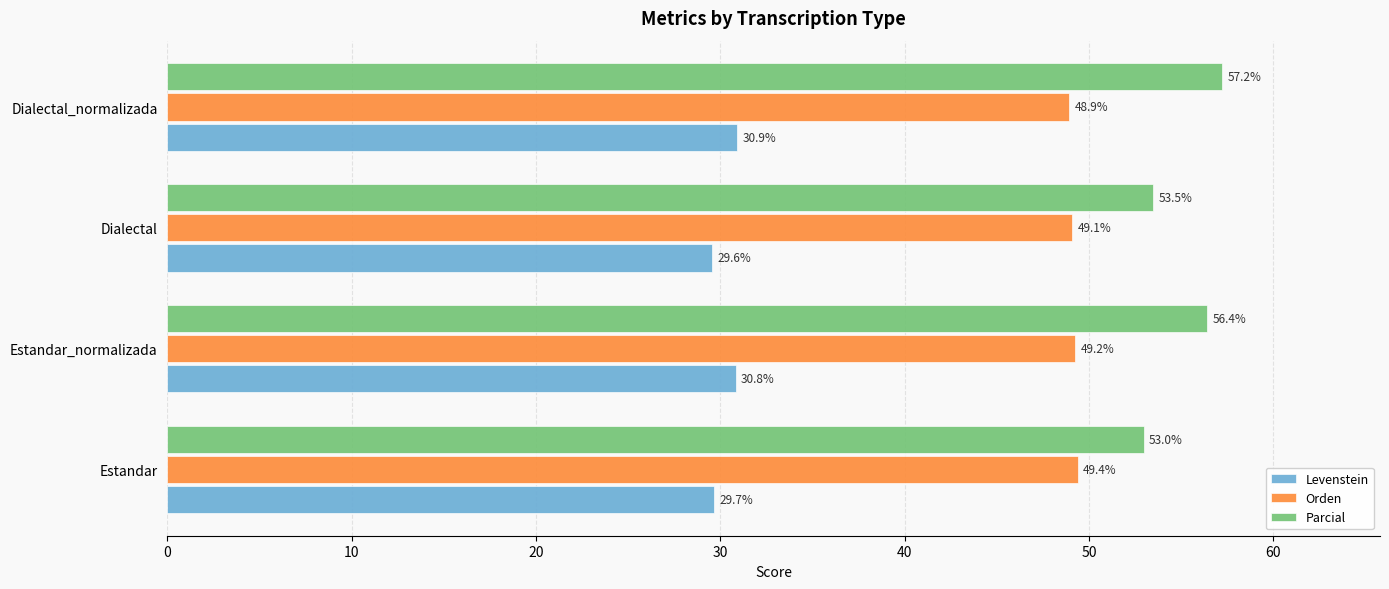

The value of Levenstein at Dialectal is 29.6. True or false?

True